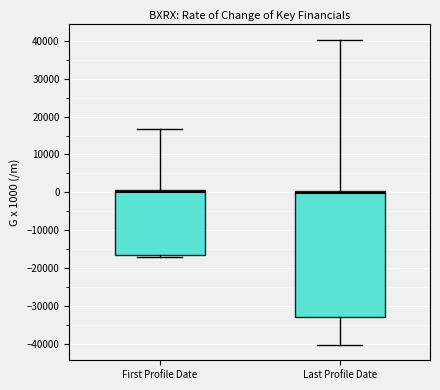

Reading left to right, read every box against the y-axis: the position of its median line, the range the box covers, and the ends of its whiskers. The values are not printed on the chart, so give them approximately, as read against the axis.

First Profile Date: median 0, box -17000 to 1000, whiskers -17000 (just below the box's lower edge) to 17000
Last Profile Date: median 0 (just below the box's upper edge), box -33000 to 0, whiskers -40000 to 40000